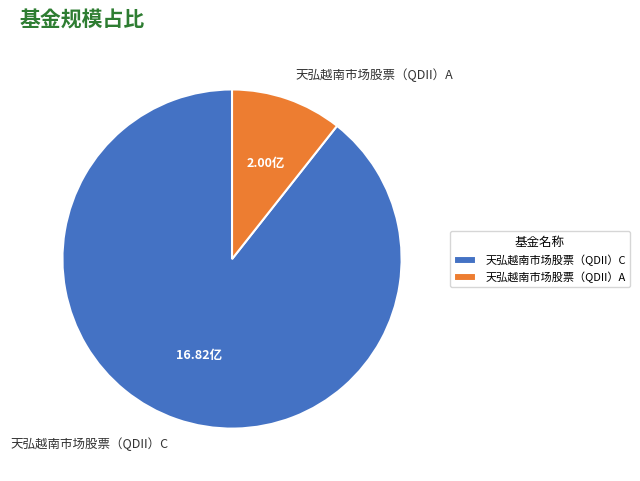

Does 天弘越南市场股票（QDII）A account for over 50% of the chart?

No